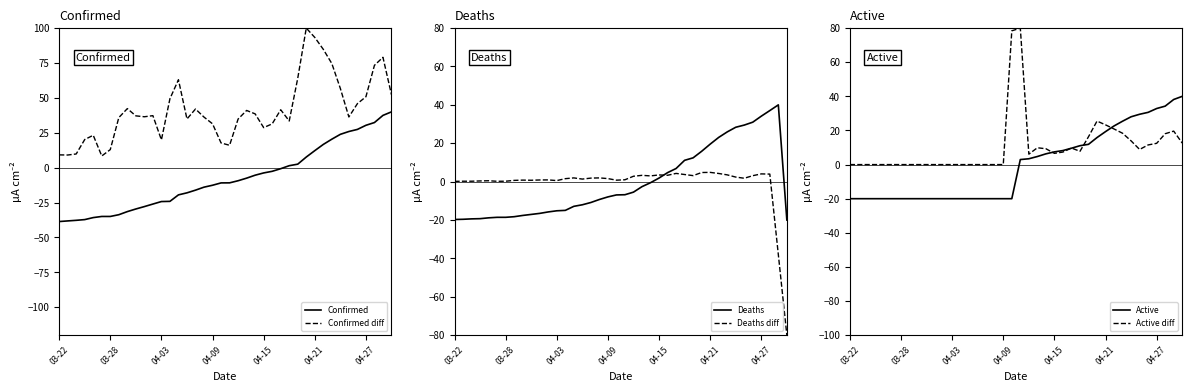

Reading left to right, transcribe all the data shown in this chart.

Confirmed: -38.6	-38.2	-37.7	-37.2	-35.8	-35.0	-35.0	-33.7	-31.5	-29.6	-27.9	-26.1	-24.3	-24.1	-19.5	-18.0	-16.1	-14.0	-12.6	-10.9	-10.9	-9.4	-7.5	-5.4	-3.8	-2.6	-0.7	1.4	2.5	7.6	12.2	16.7	20.4	23.9	25.9	27.4	30.4	32.3	37.5	40.0
Confirmed diff: 9.2	9.1	9.8	20.2	23.2	8.4	12.9	35.9	42.3	37.1	36.5	37.3	19.9	49.4	63.0	34.9	42.0	36.2	31.4	17.7	16.0	34.9	41.0	38.5	28.7	31.4	41.5	33.5	64.1	100.0	93.3	84.8	74.6	56.8	36.3	45.9	50.8	73.3	79.1	52.3
Deaths: -19.7	-19.6	-19.4	-19.3	-18.9	-18.6	-18.6	-18.3	-17.6	-17.1	-16.5	-15.8	-15.2	-15.0	-12.9	-12.1	-10.9	-9.3	-8.0	-6.9	-6.8	-5.5	-2.6	-0.6	1.9	4.7	6.8	11.1	12.4	15.8	19.5	23.0	25.9	28.3	29.5	31.0	34.1	37.0	40.0	-20.0
Deaths diff: 0.1	0.2	0.2	0.4	0.5	0.2	0.2	0.6	0.8	0.7	0.9	0.9	0.5	1.5	1.9	1.3	1.8	1.9	1.6	0.8	1.0	2.8	3.3	3.0	3.5	3.3	4.3	3.7	3.1	4.8	4.8	4.2	3.5	2.4	1.8	3.1	4.0	3.9	-38.0	-80.0
Active: -20.0	-20.0	-20.0	-20.0	-20.0	-20.0	-20.0	-20.0	-20.0	-20.0	-20.0	-20.0	-20.0	-20.0	-20.0	-20.0	-20.0	-20.0	-20.0	-20.0	2.9	3.4	4.7	6.3	7.4	8.2	9.6	11.1	11.9	15.8	19.3	22.6	25.4	28.0	29.5	30.6	32.9	34.3	38.2	40.0
Active diff: 0.0	0.0	0.0	0.0	0.0	0.0	0.0	0.0	0.0	0.0	0.0	0.0	0.0	0.0	0.0	0.0	0.0	0.0	0.0	78.4	80.0	6.1	9.9	9.3	6.6	7.3	9.7	7.8	16.3	25.5	23.3	20.9	18.4	13.9	8.9	11.5	12.5	18.1	19.6	12.6